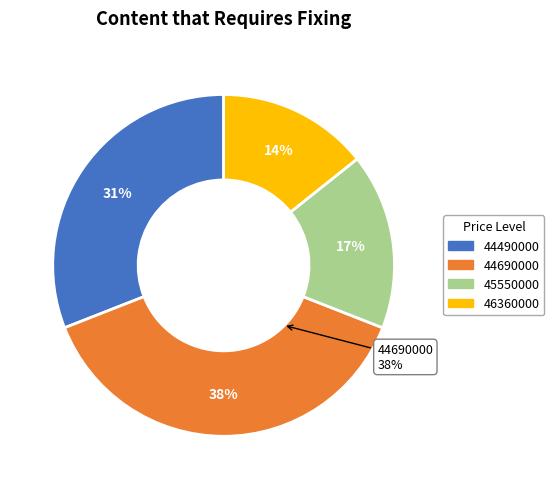

Does 44690000 represent more than half of the total?

No